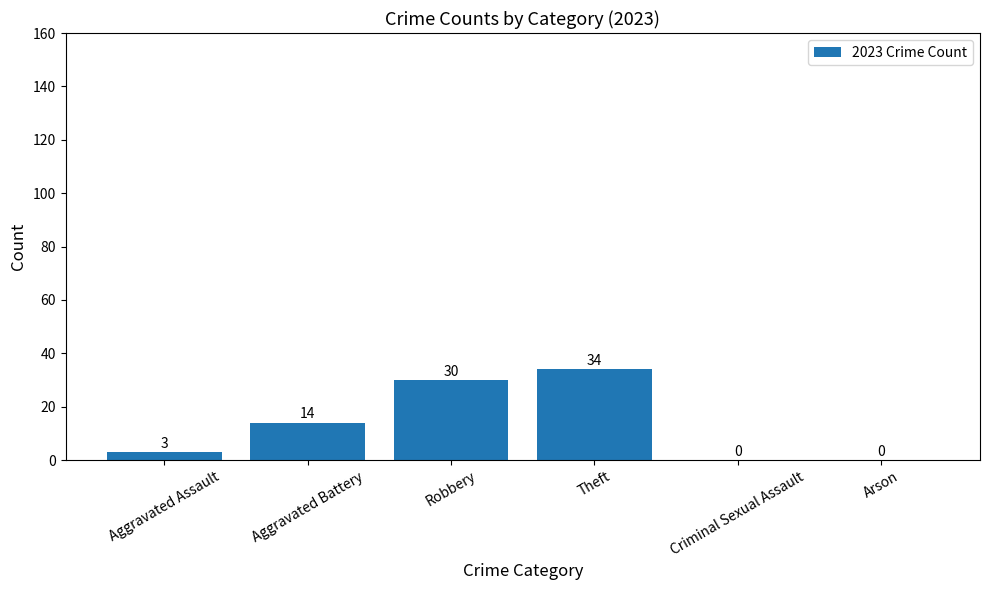

What is the ratio of the value at Robbery to the value at Aggravated Assault?

10.0